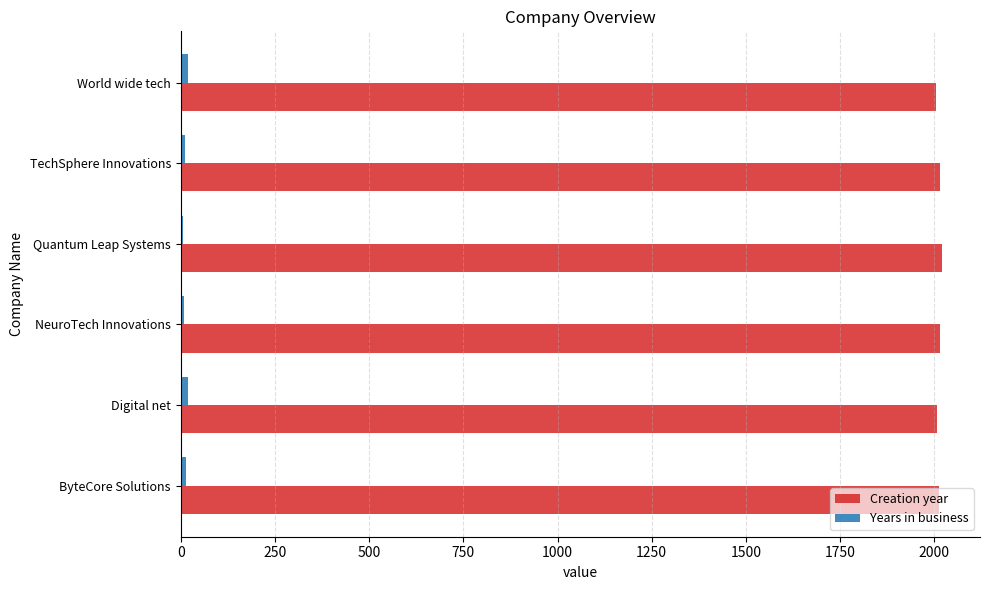

True or false: Creation year has a value of 2015 at NeuroTech Innovations.

True